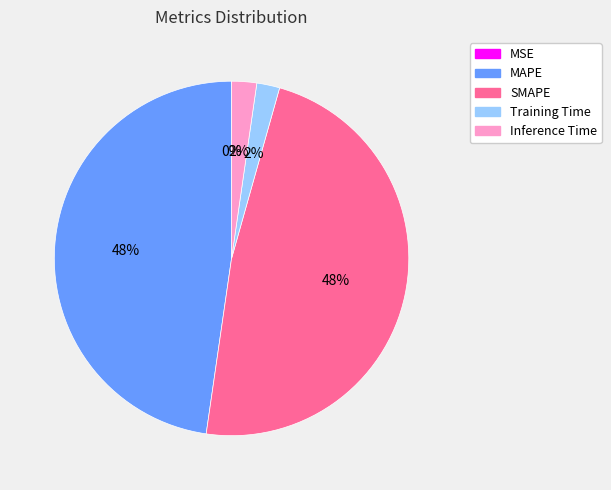

Which has a higher value, Training Time or SMAPE?

SMAPE